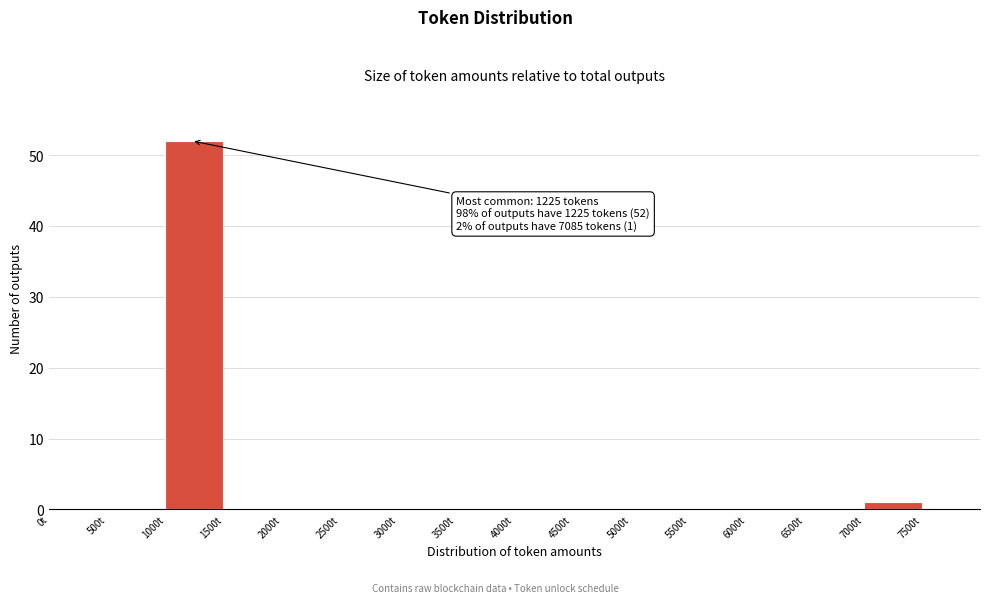

Over which range of the x-axis is the bar tallest?

1000 to 1500